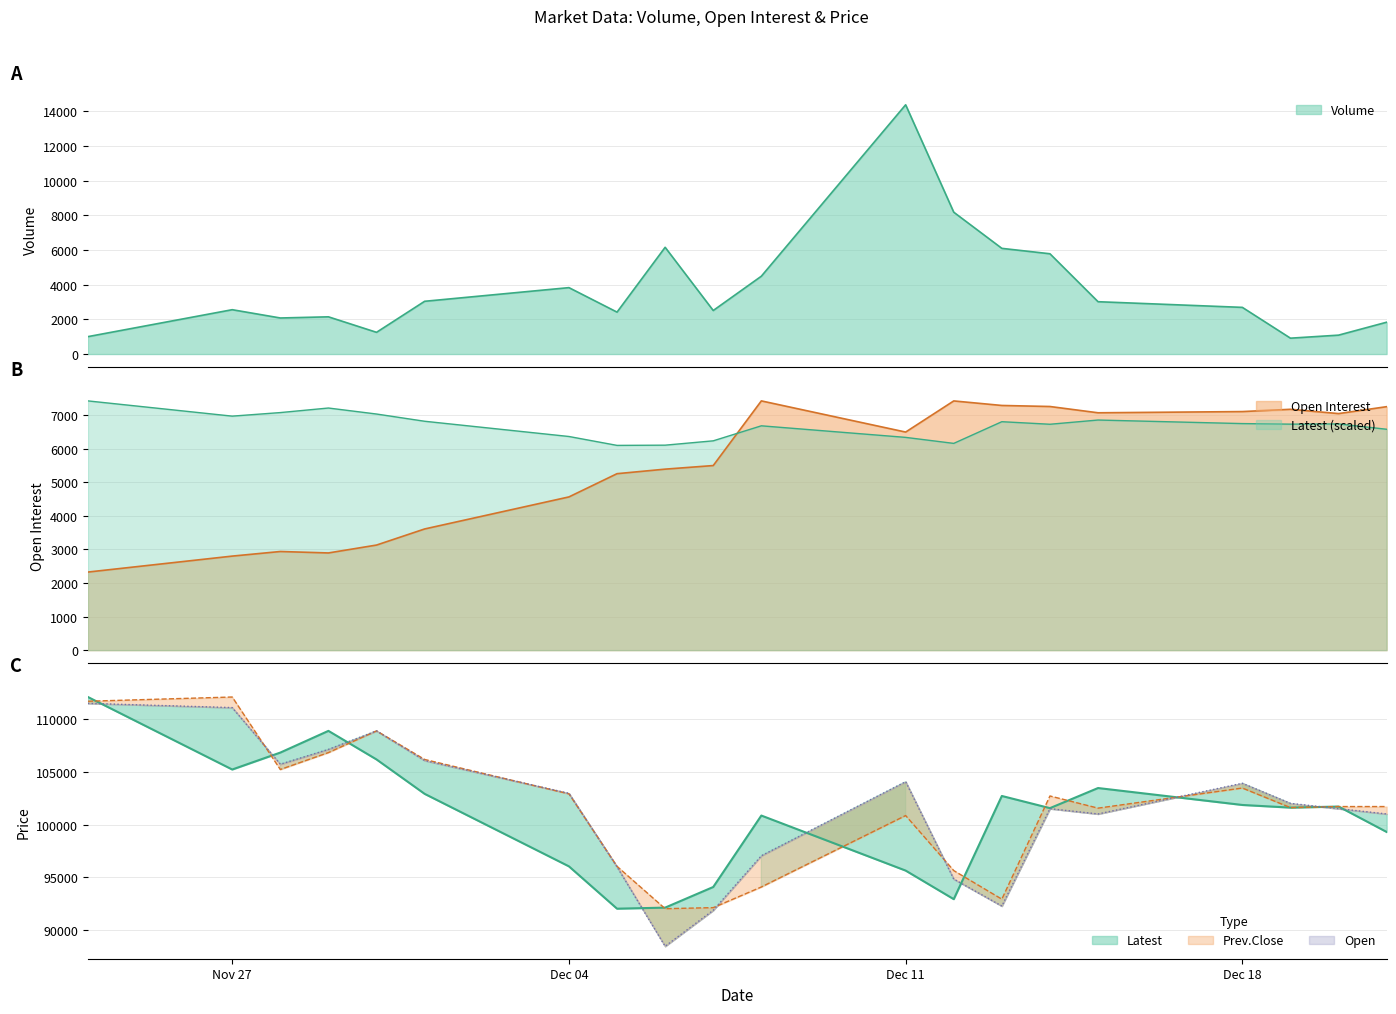

Does the chart have visible grid lines?

Yes